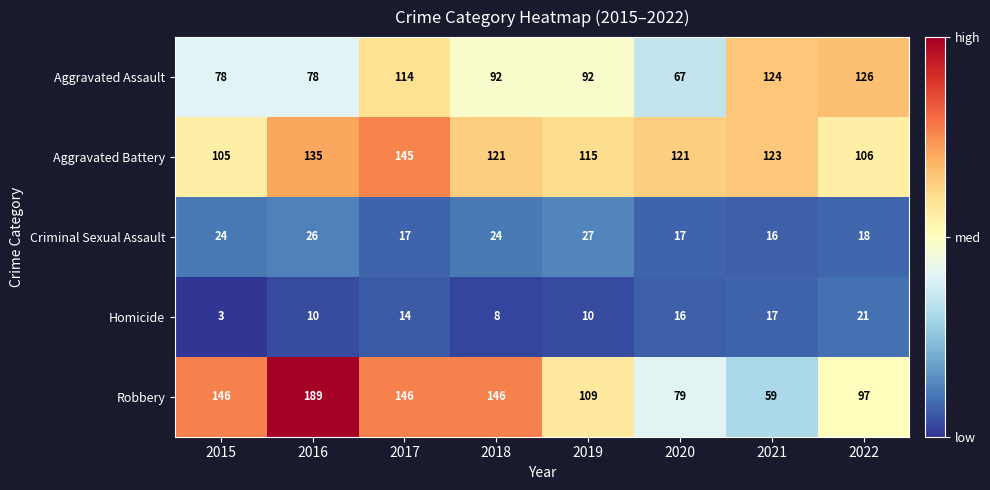

Is it true that Homicide equals 25 at 2021?

False